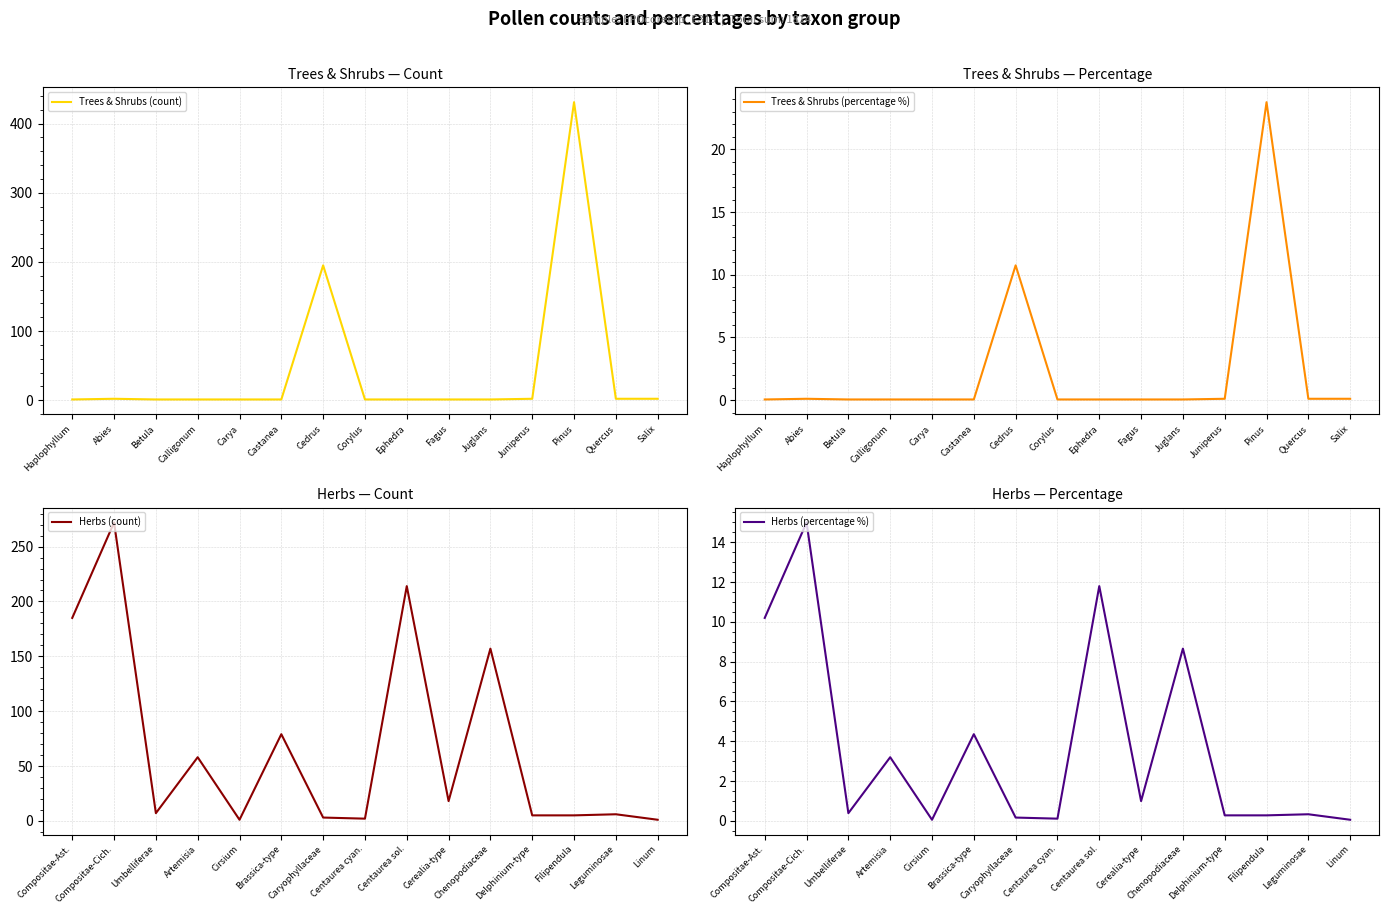

List the series in order of their peak value, highest first.

Trees & Shrubs (count), Herbs (count), Trees & Shrubs (percentage %), Herbs (percentage %)